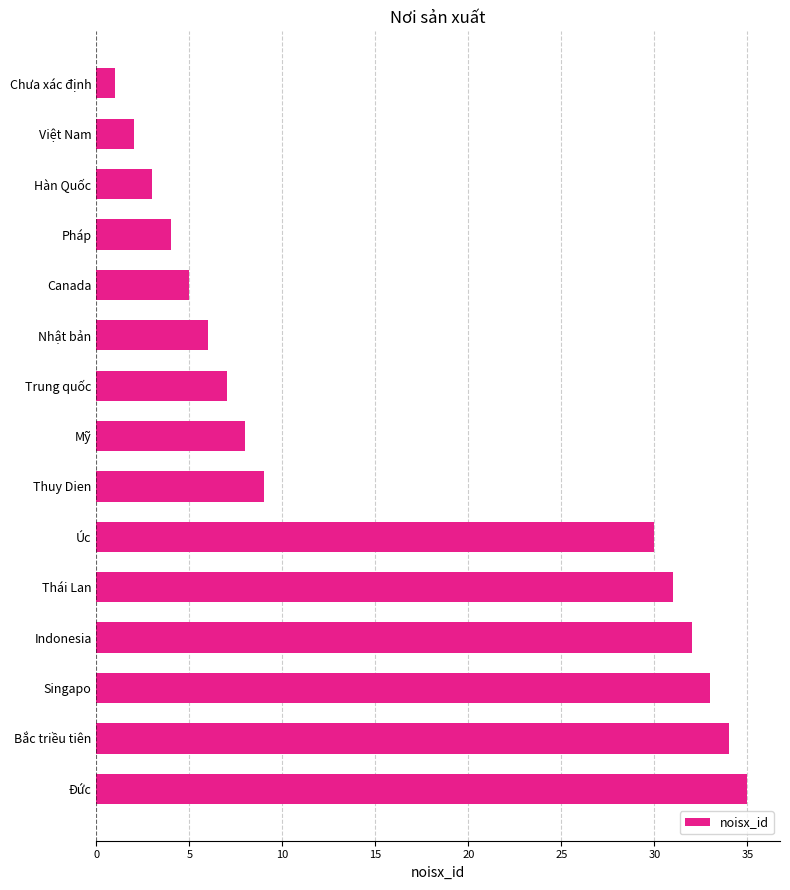

Where is the data nearest to the value 18?

Thuy Dien